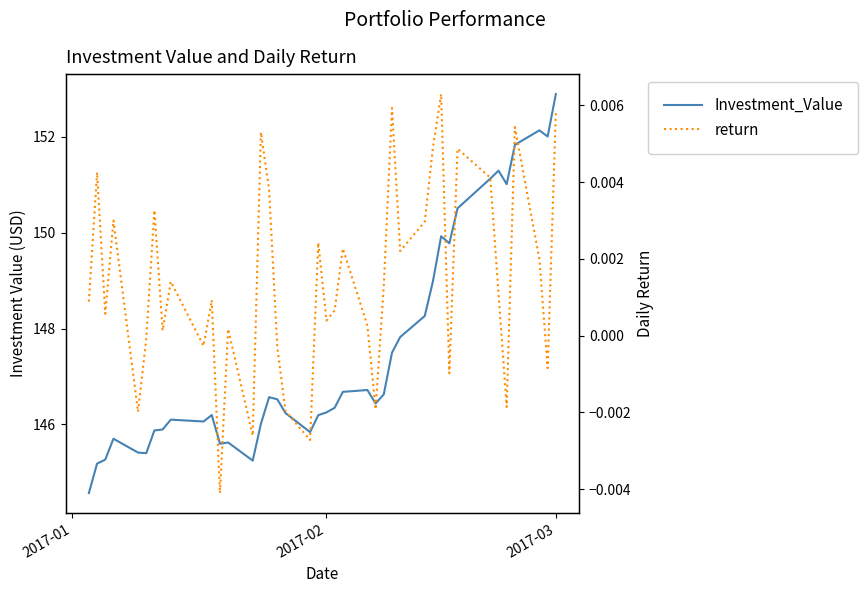

What are all the series names shown in the legend?

Investment_Value, return